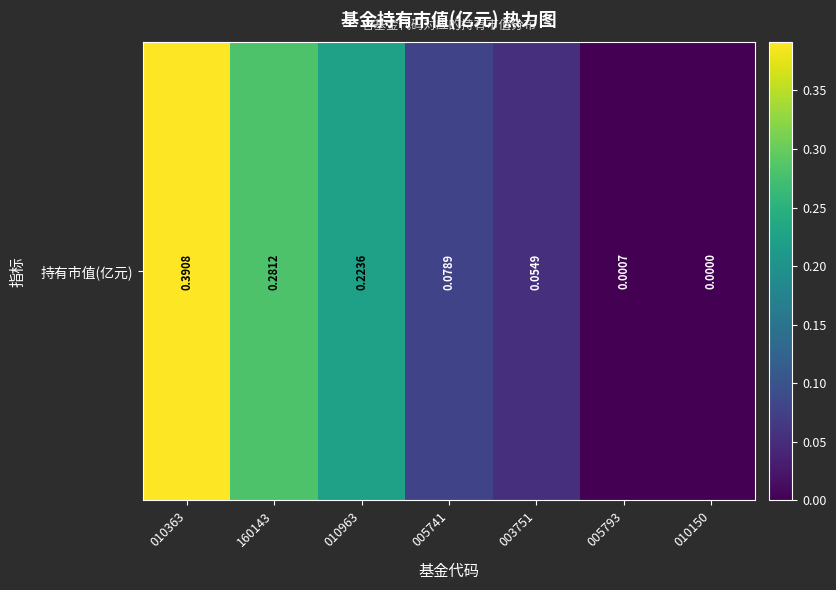

The chart shows a value of 0.0 at 005793. True or false?

True